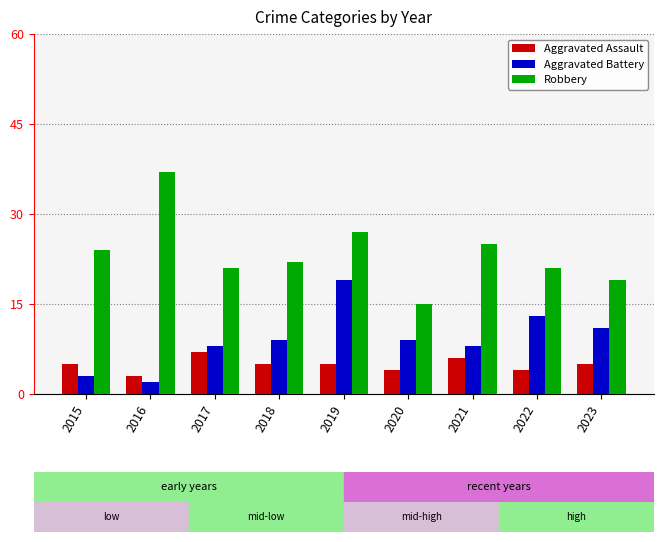

Which series has the widest spread of values?

Robbery